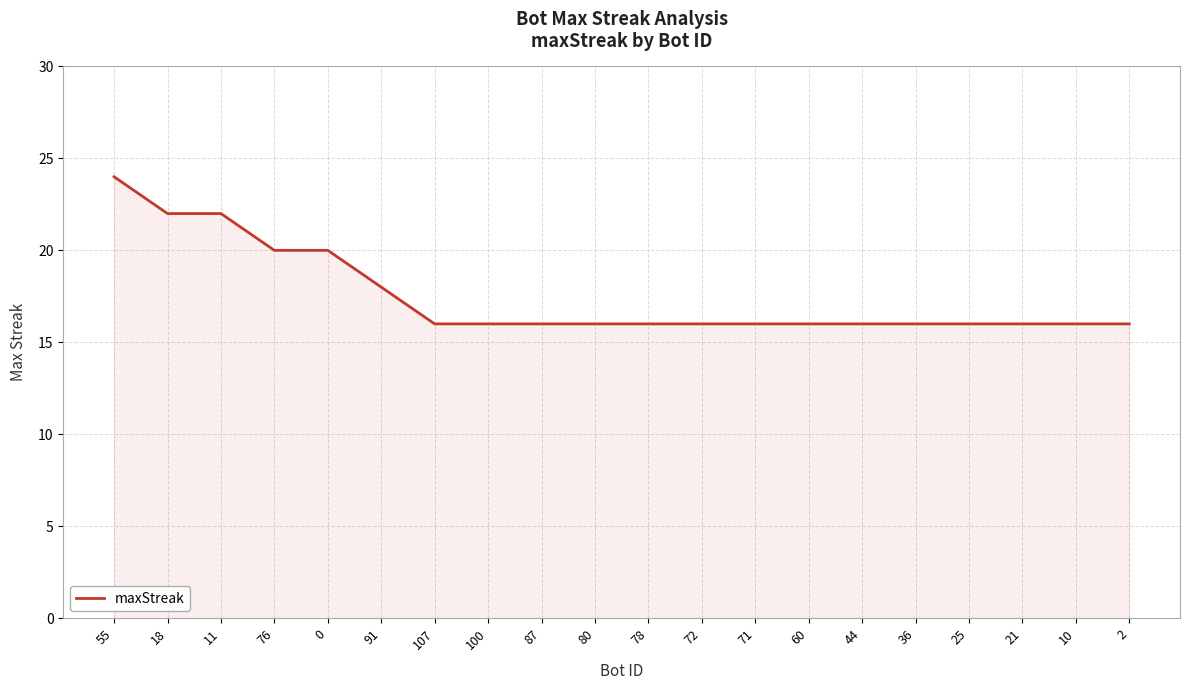

Count the values in the range 16 to 20.

17